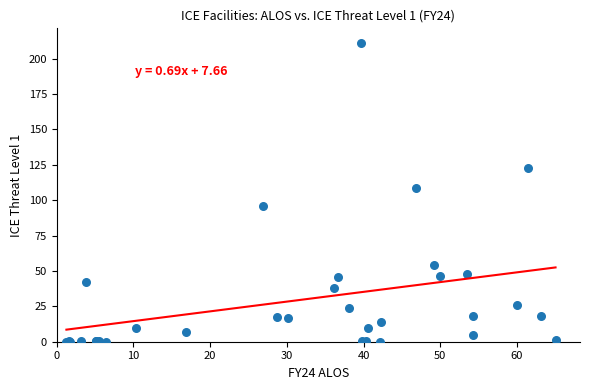

What Y value in the scatter plot is closest to 105?

108.6